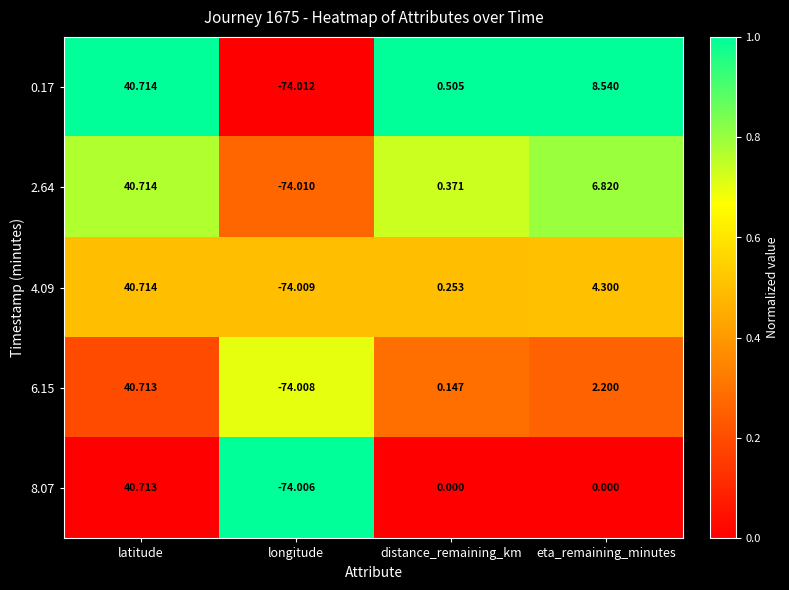

List the series in order of their overall mean, lowest first.

8.07, 6.15, 4.09, 2.64, 0.17